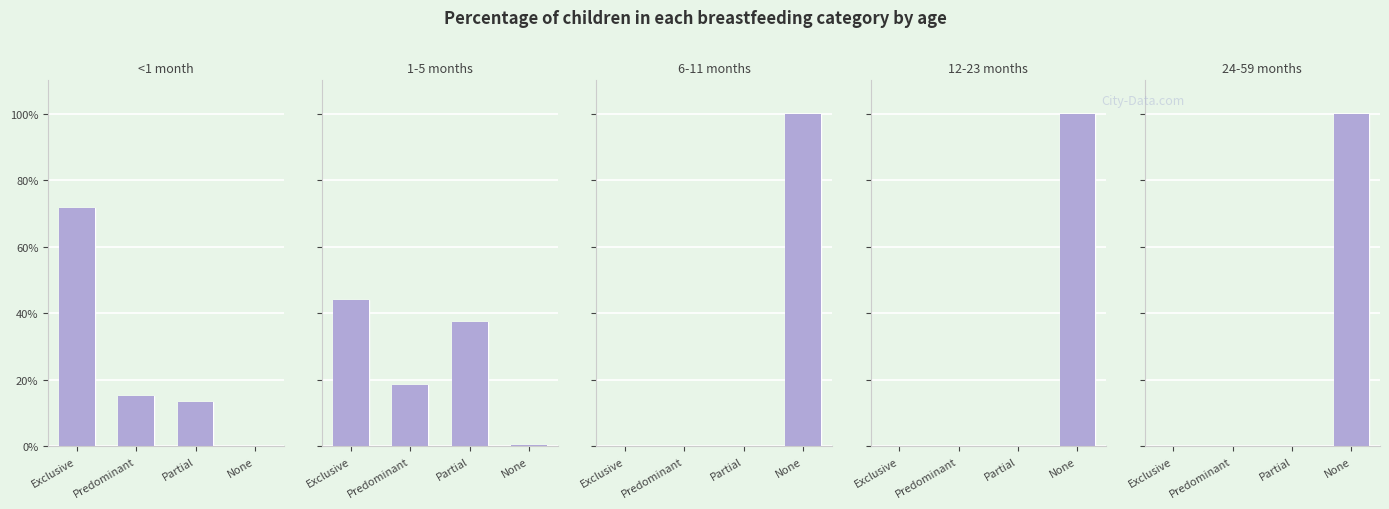

What position from the right is None?

1